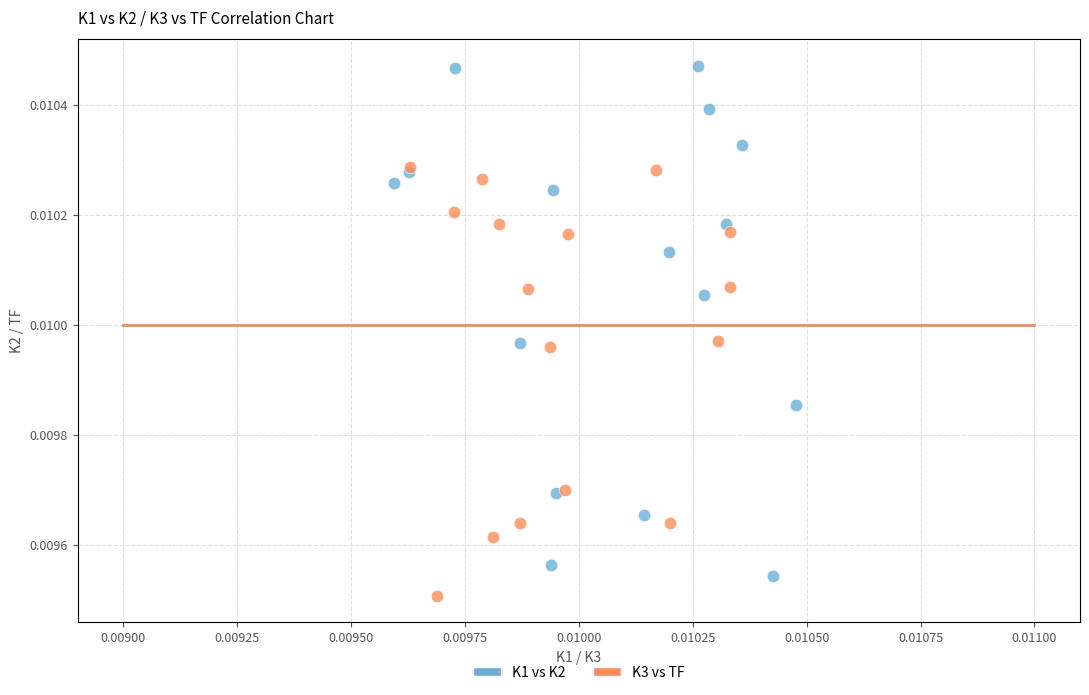

Which series contains the highest Y value?

K1 vs K2